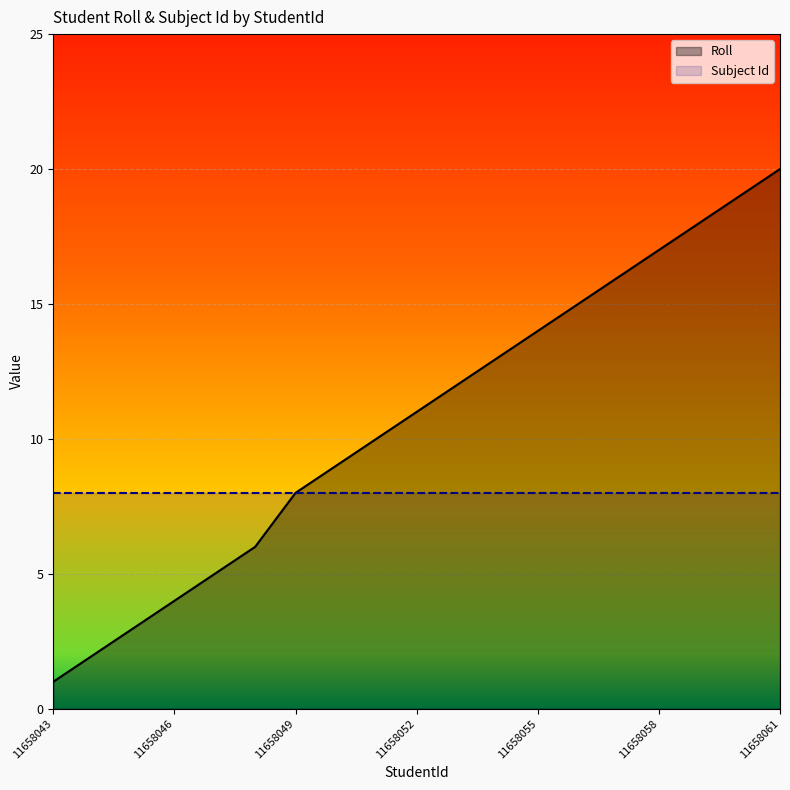

What value does the data have at 11658056?

15